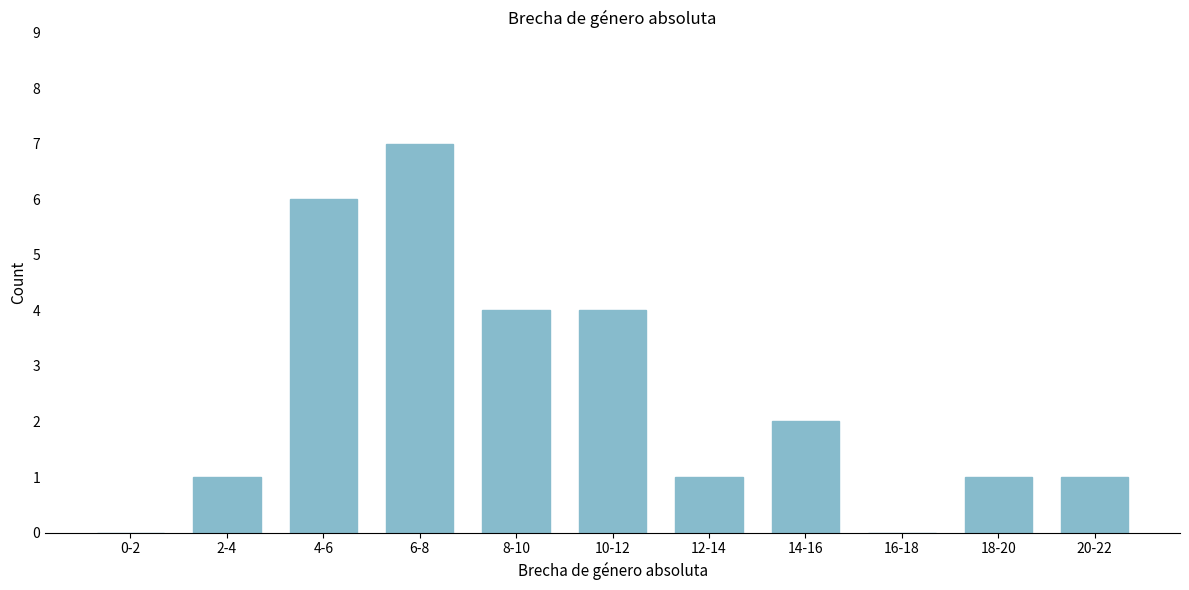

Reading left to right, what are all the values shown in this chart?

0-2=0	2-4=1	4-6=6	6-8=7	8-10=4	10-12=4	12-14=1	14-16=2	16-18=0	18-20=1	20-22=1